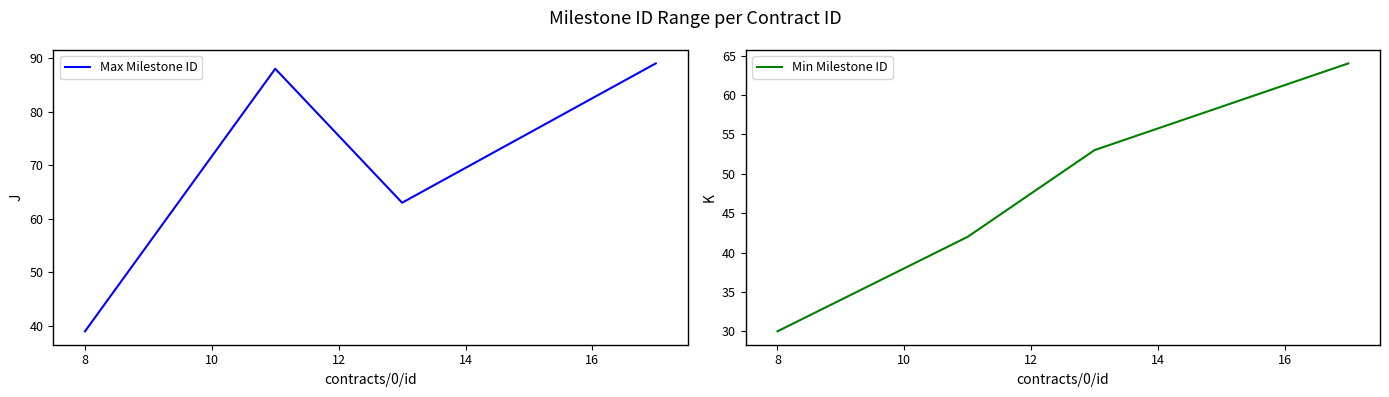

How many interior local valleys does the Max Milestone ID series have?

1